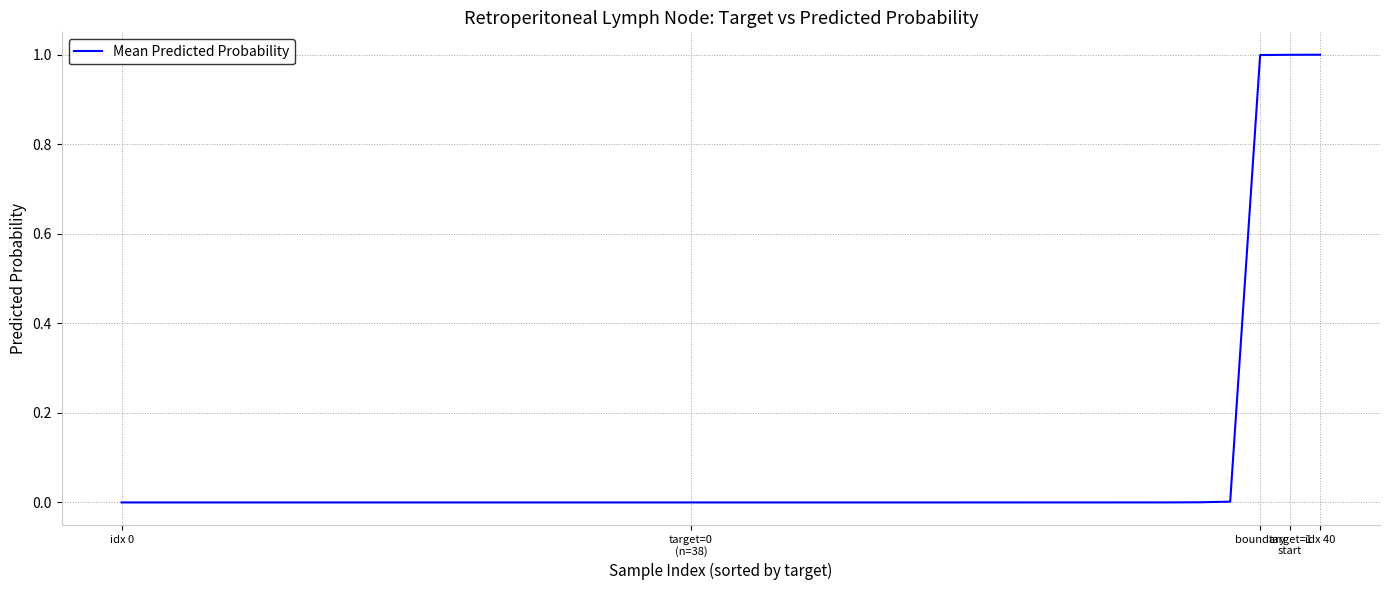

What is the difference between the maximum and minimum values?

1.0